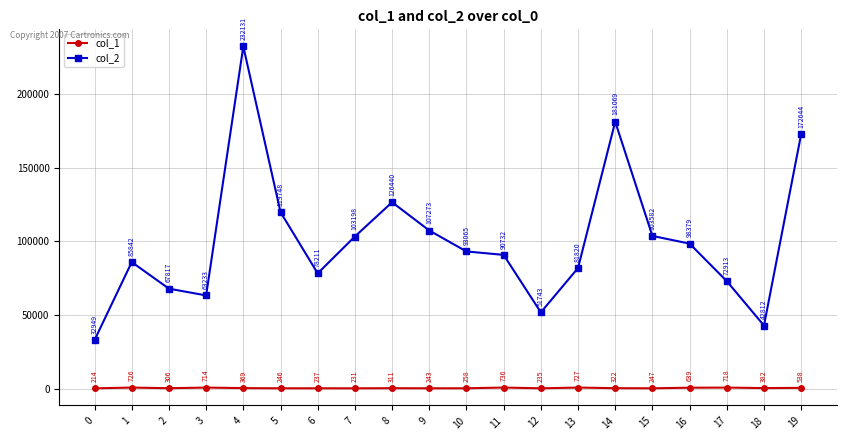

True or false: col_1 and col_2 cross at least once.

False